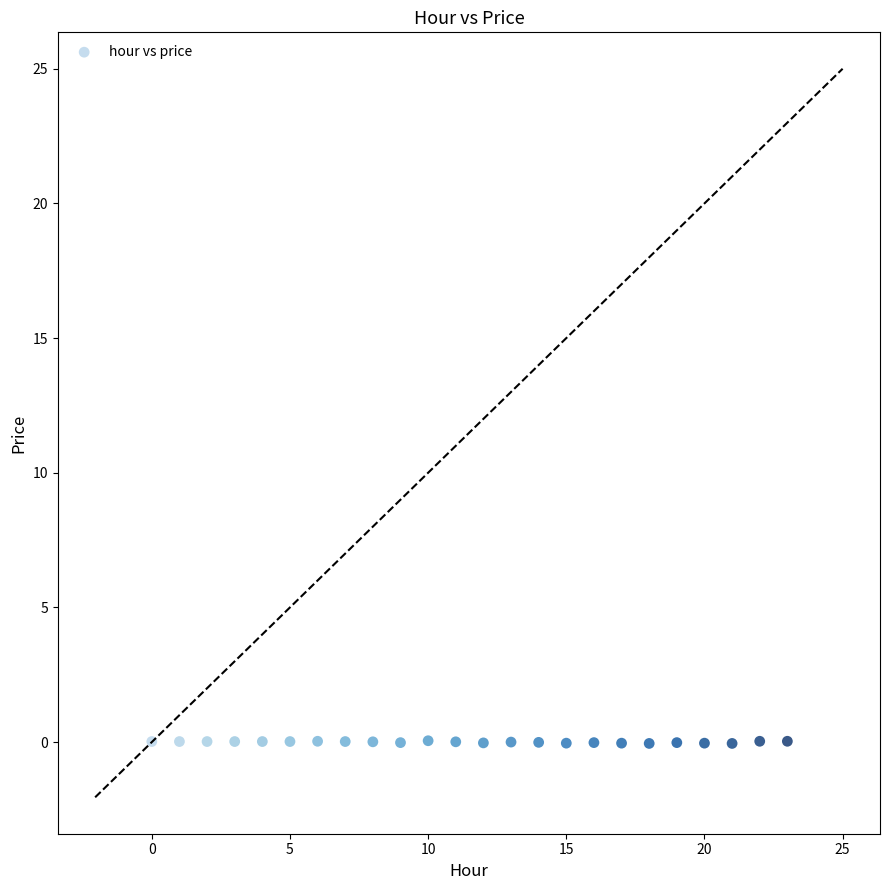

How many data points are displayed?

24